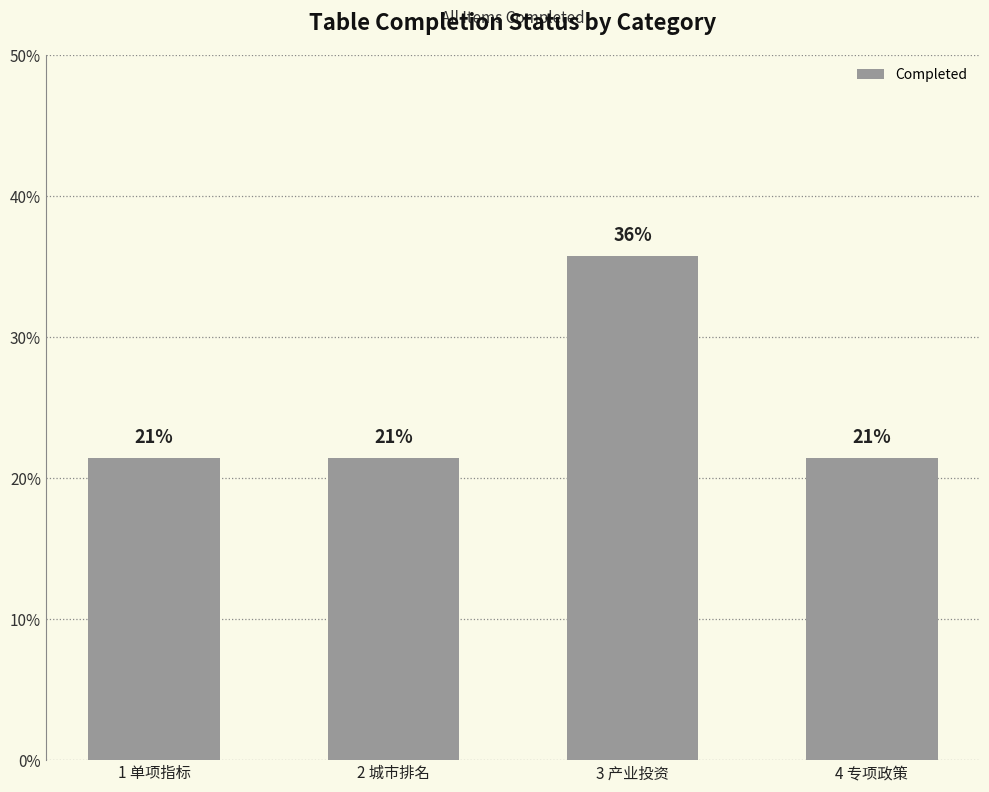

What is the sum of all values?

100.0